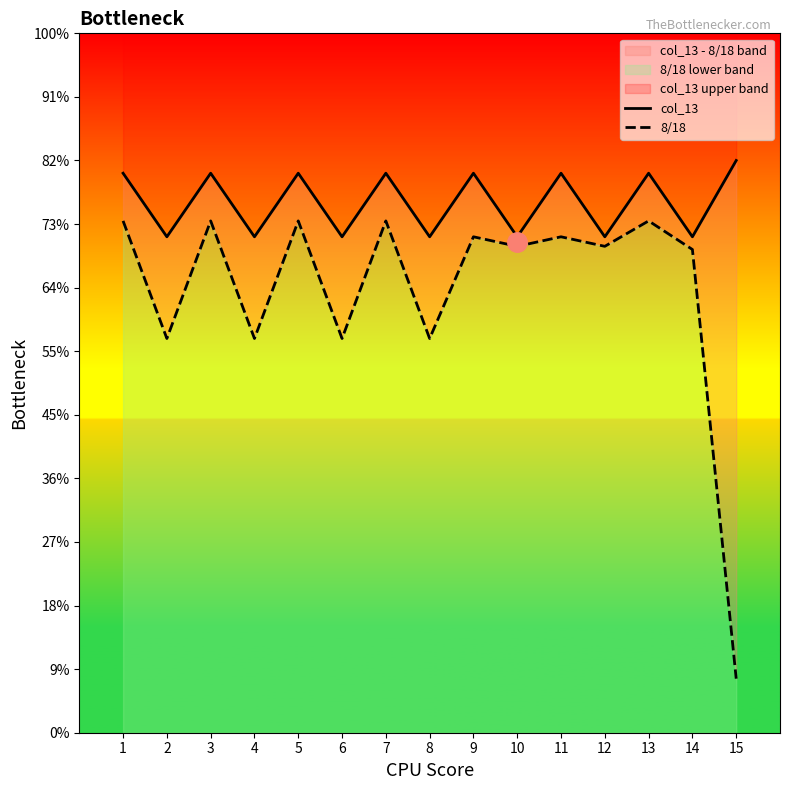

What are all the series names shown in the legend?

col_13, 8/18